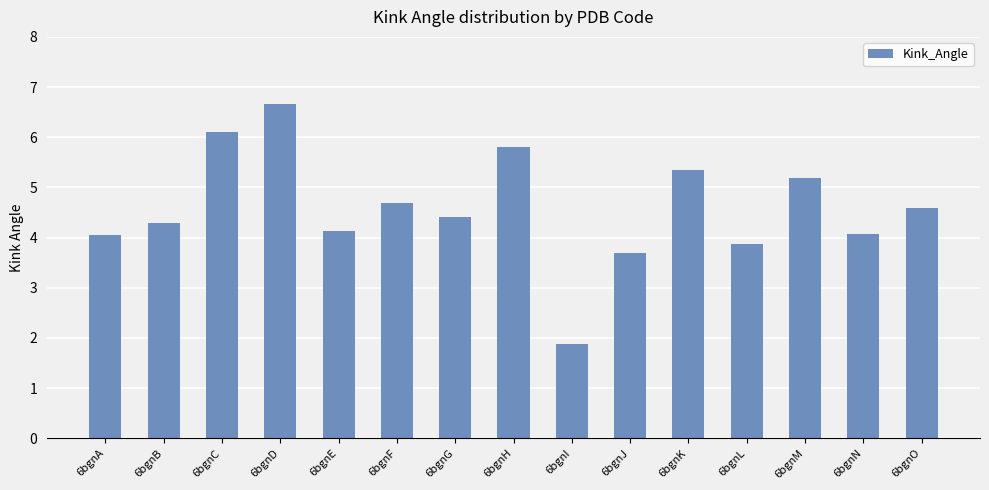

What is the minimum value shown in the chart?

1.9